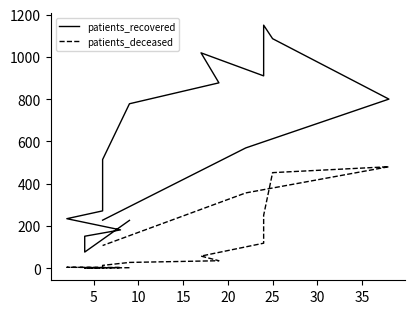

What is the average value of the patients_recovered series?

567